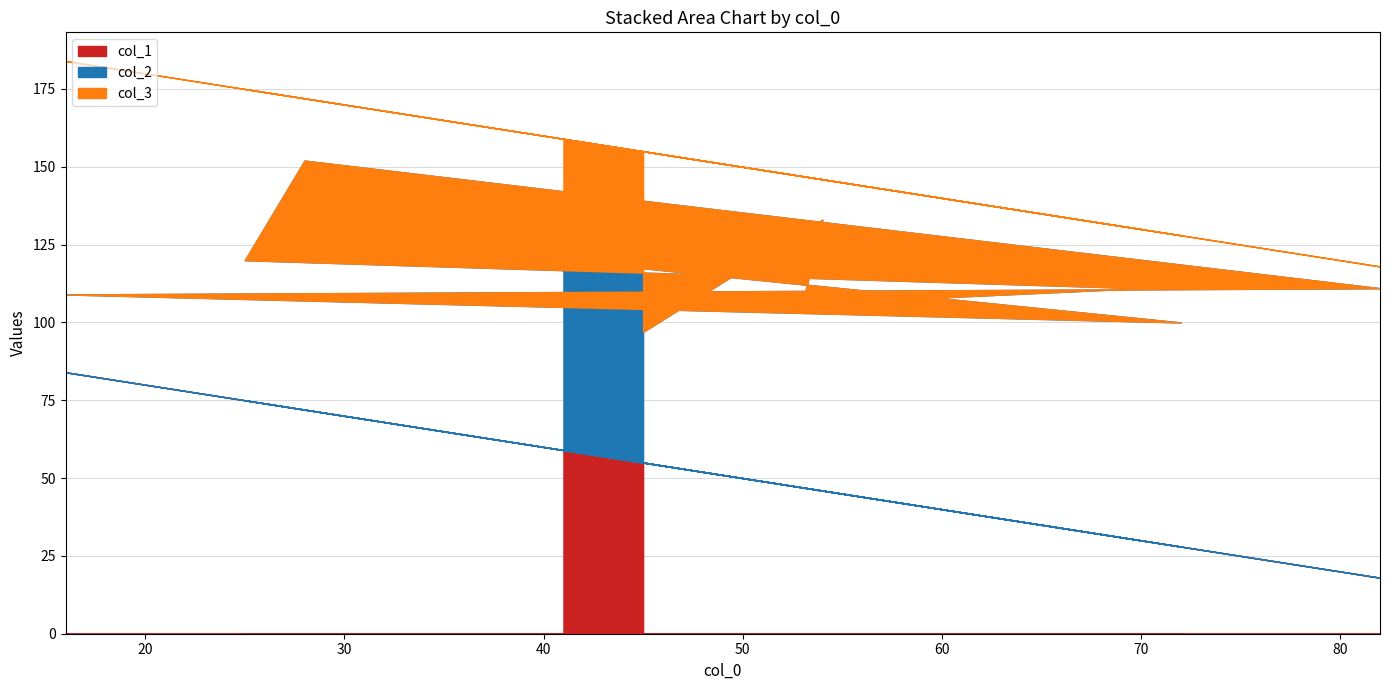

Reading left to right, extract all data points from this chart.

col_1: 59	28	84	18	72	75	30	47	46	55
col_2: 61	72	25	93	80	45	81	59	87	42
col_3: 39	28	75	7	20	55	19	41	13	58